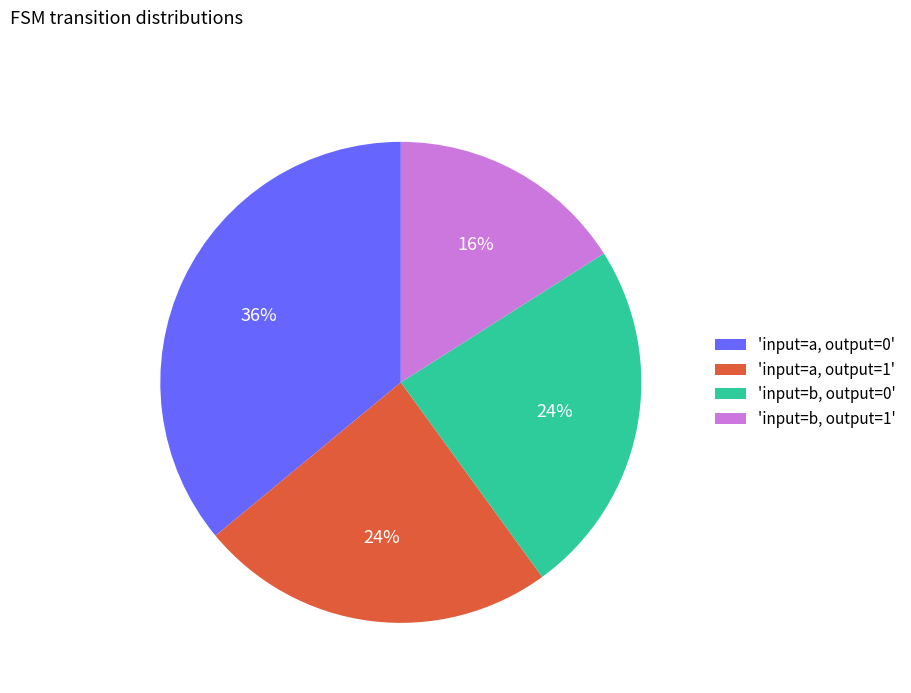

How many segments does this pie chart have?

4